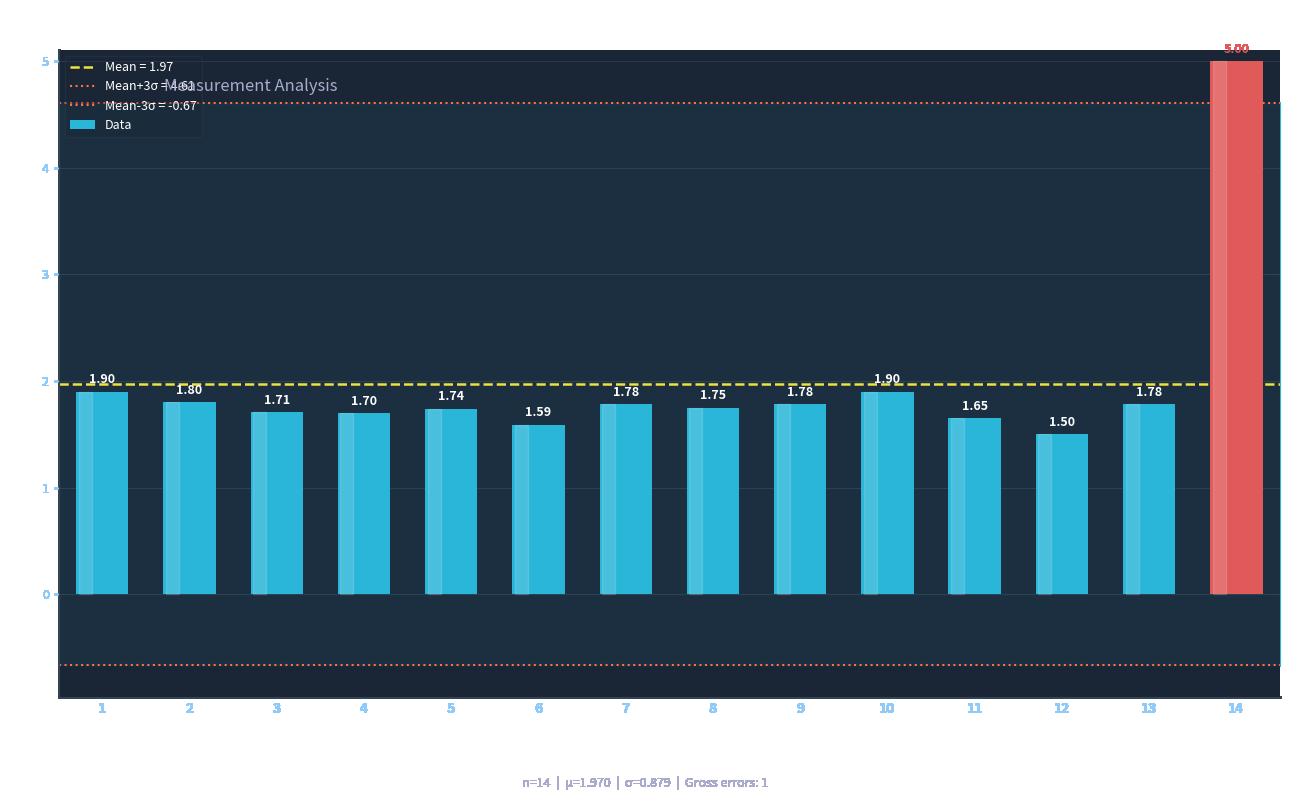

Are the bars horizontal?

No